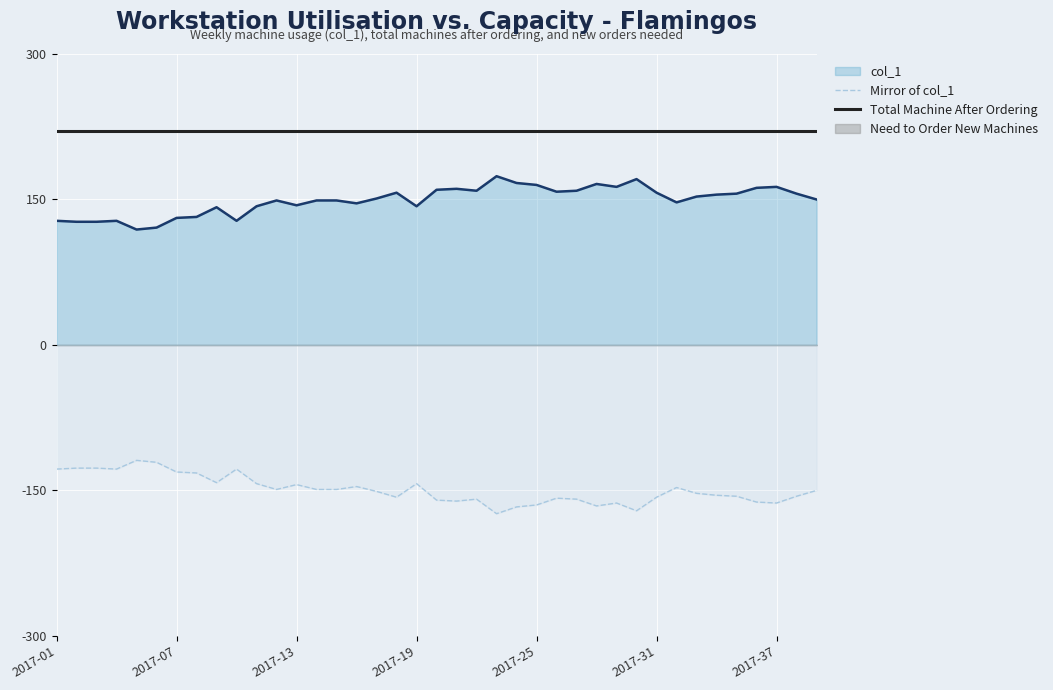

True or false: col_1 and Total Machine After Ordering cross at least once.

False